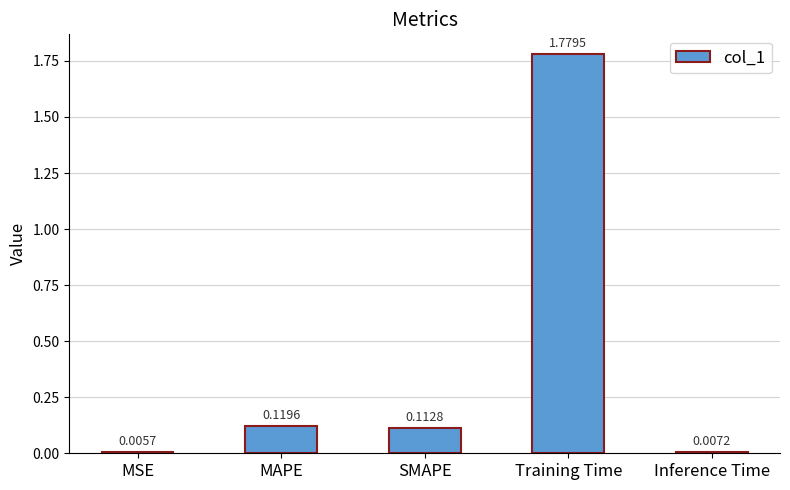

Which category has the lowest value across all series?

MSE